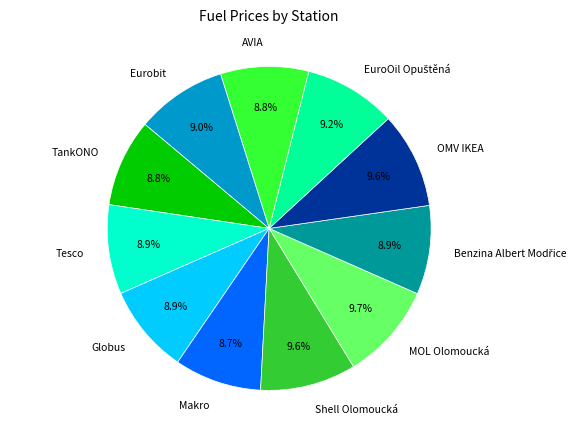

Between OMV IKEA and Globus, which is larger?

OMV IKEA